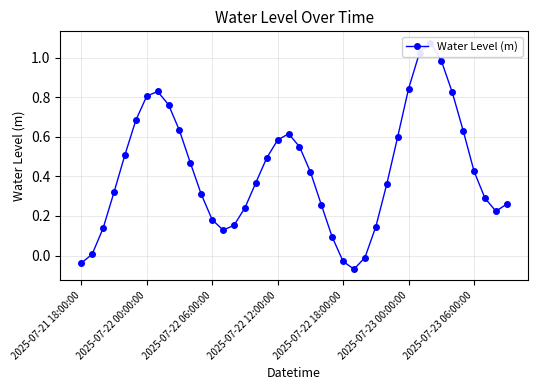

What is the change in value from 20 to 27?

-0.4